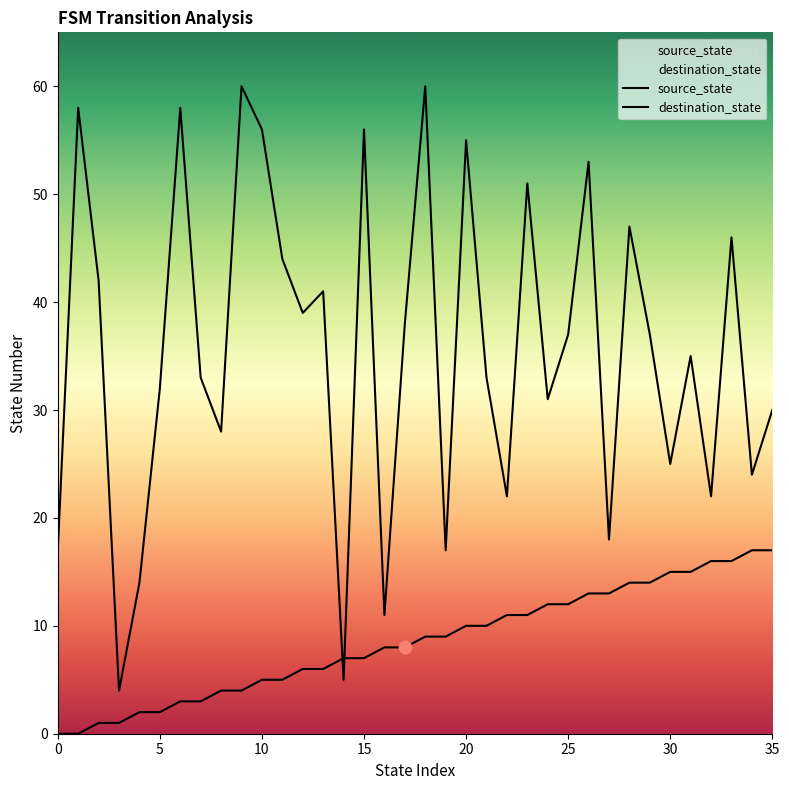

At which category is the sum across all series the highest?

18